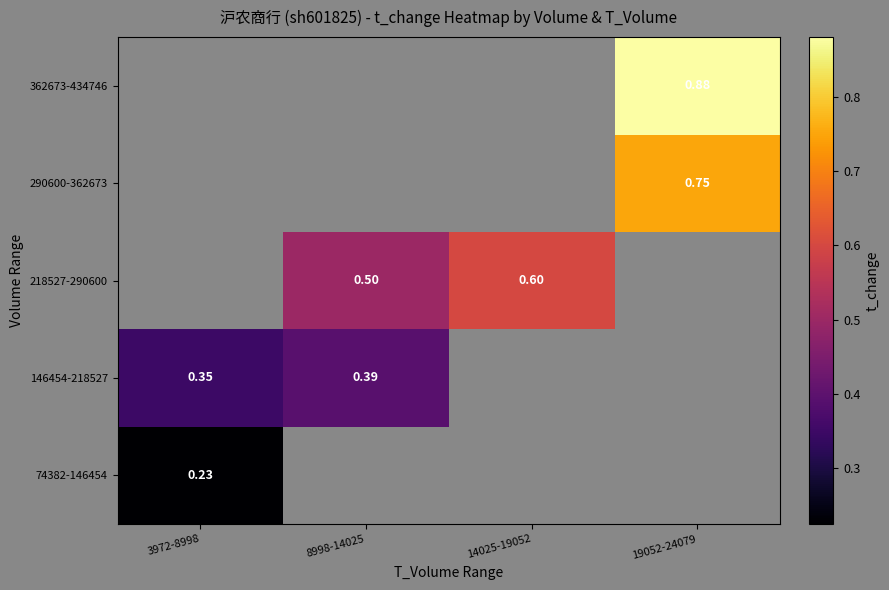

Is it true that 146454-218527 equals 0.4 at 8998-14025?

True